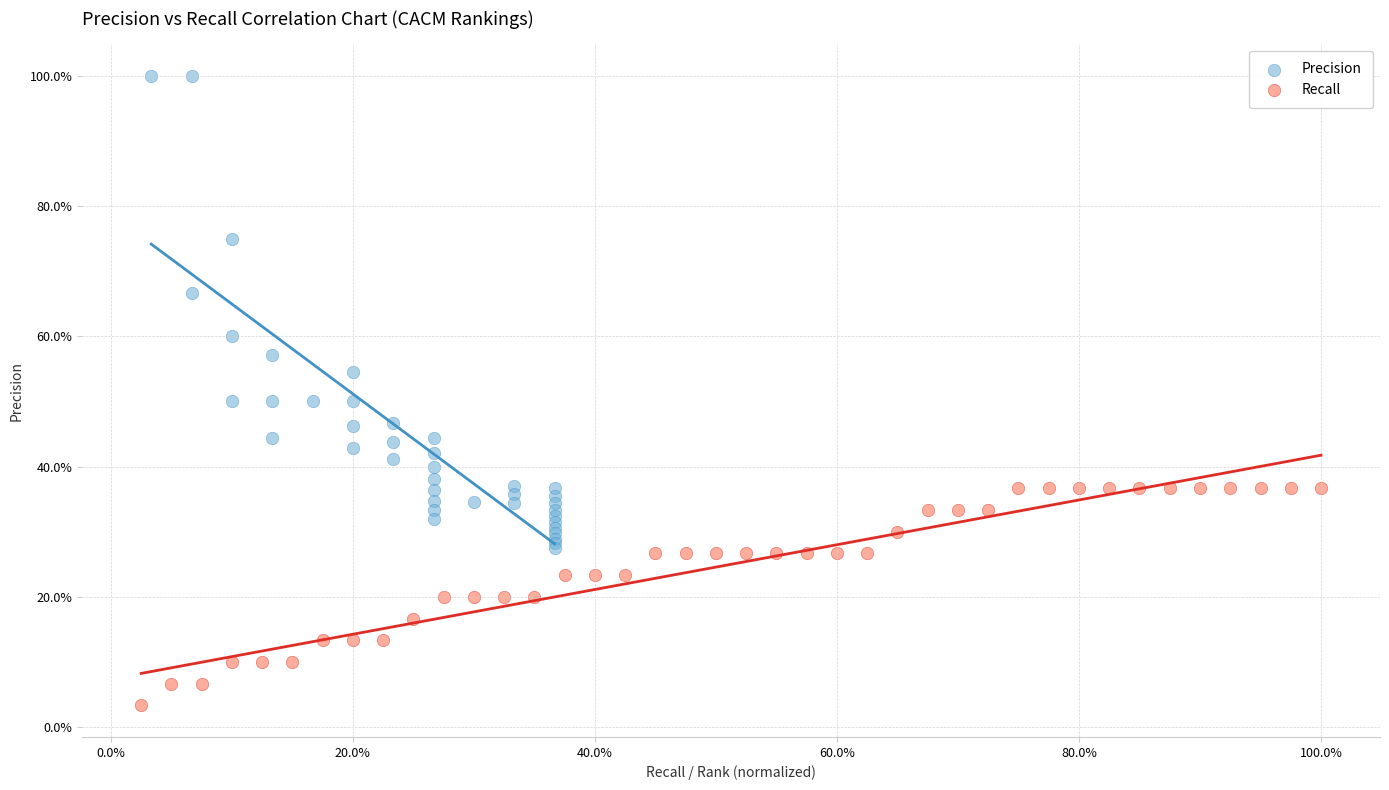

Which series has the largest Y range (max minus min)?

Precision